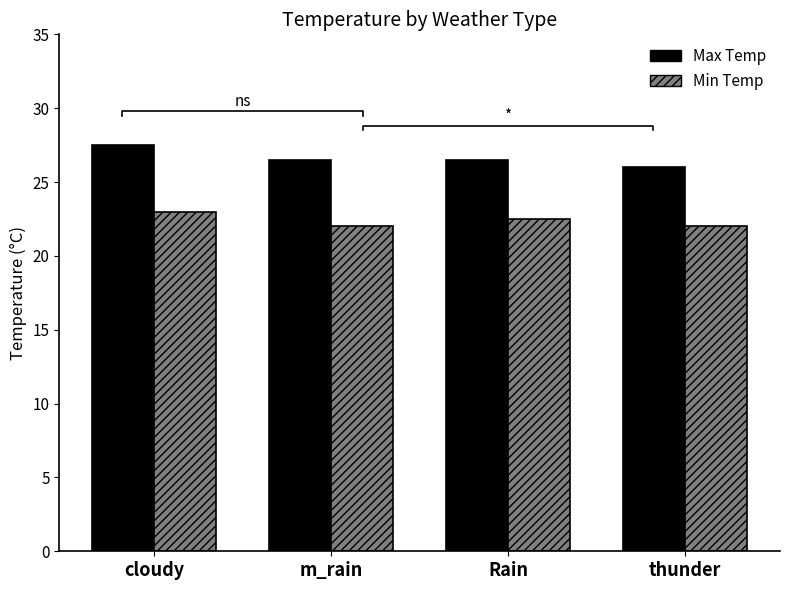

What is the sum of the Min Temp values at Rain and m_rain?

44.5